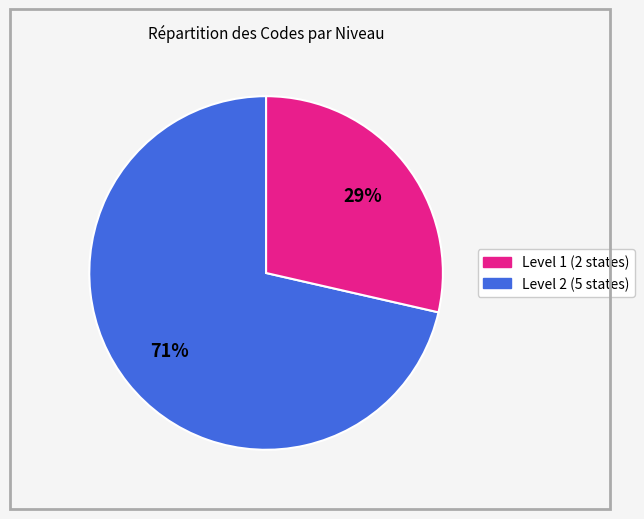

Does any single category account for the majority?

Yes